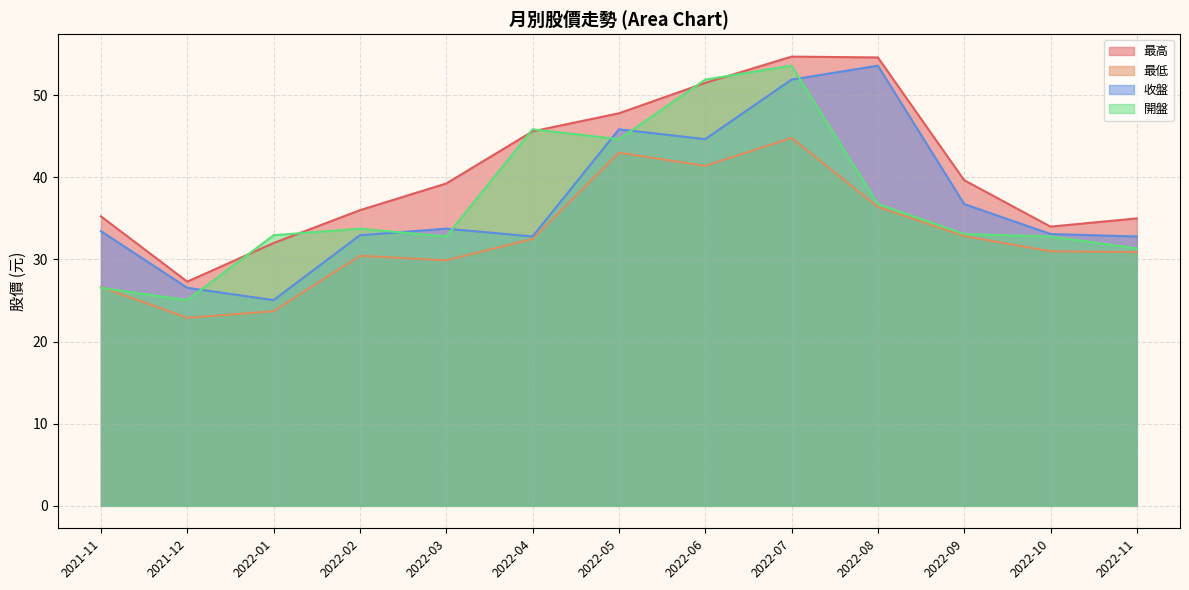

How many interior local valleys does the 最低 series have?

3